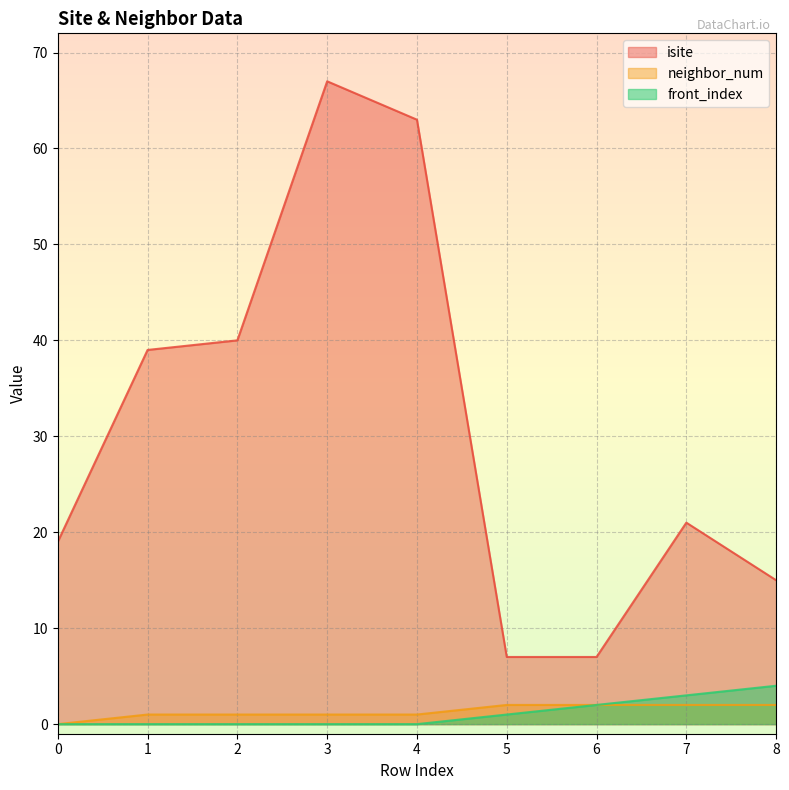

Reading left to right, extract all data points from this chart.

isite: 0=19	1=39	2=40	3=67	4=63	5=7	6=7	7=21	8=15
neighbor_num: 0=0	1=1	2=1	3=1	4=1	5=2	6=2	7=2	8=2
front_index: 0=0	1=0	2=0	3=0	4=0	5=1	6=2	7=3	8=4